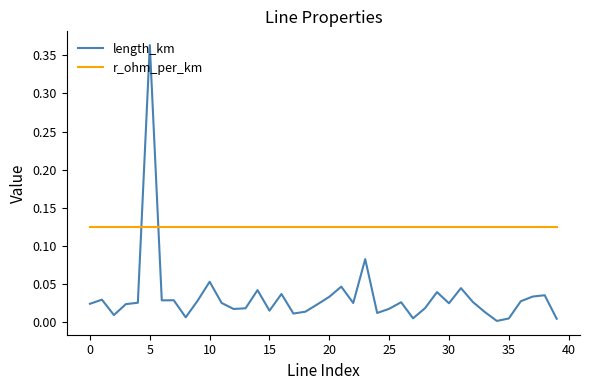

Rank the series by their maximum value, from lowest to highest.

r_ohm_per_km, length_km